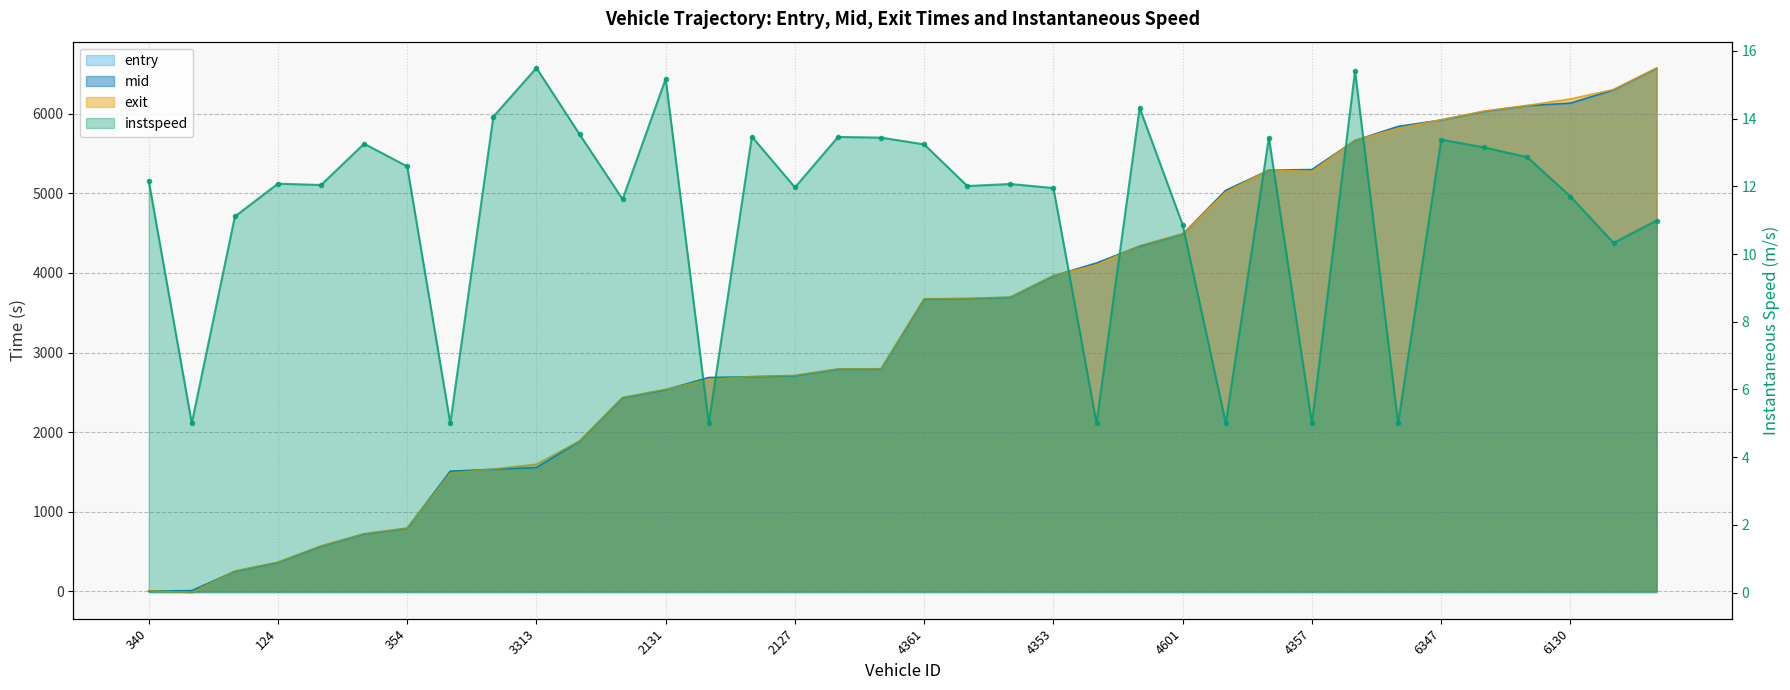

At how many categories does at least one series exceed 3338?

18